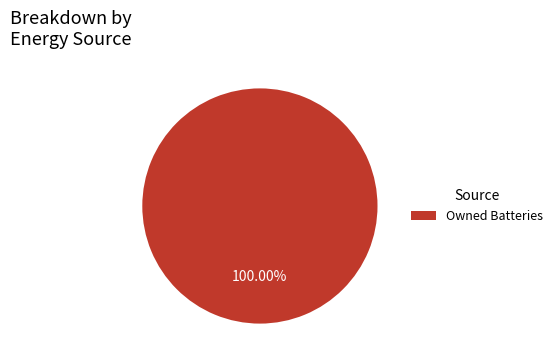

Rank the categories by value from highest to lowest.

Owned Batteries